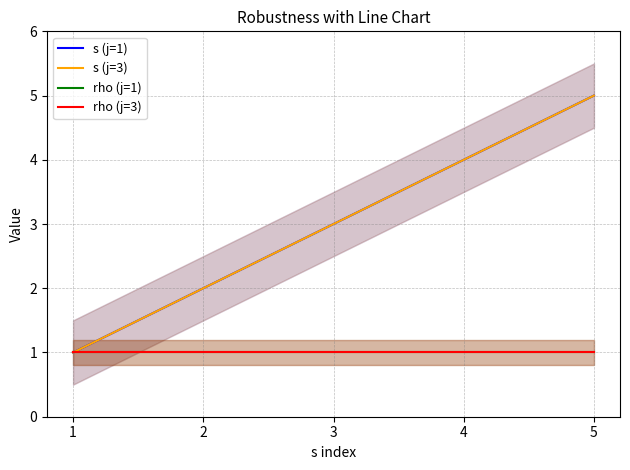

Is the value of s (j=3) at 1 greater than the value of s (j=1) at 4?

No